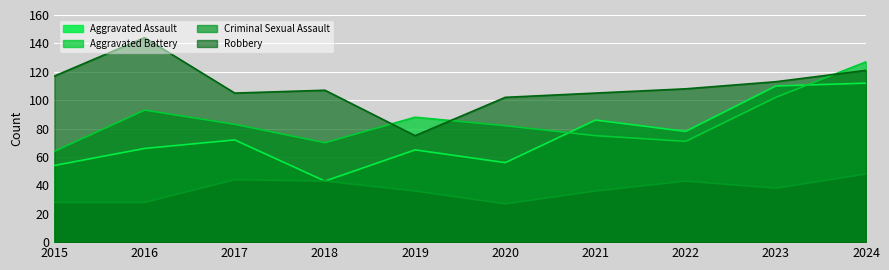

At which category is the sum across all series the highest?

2024